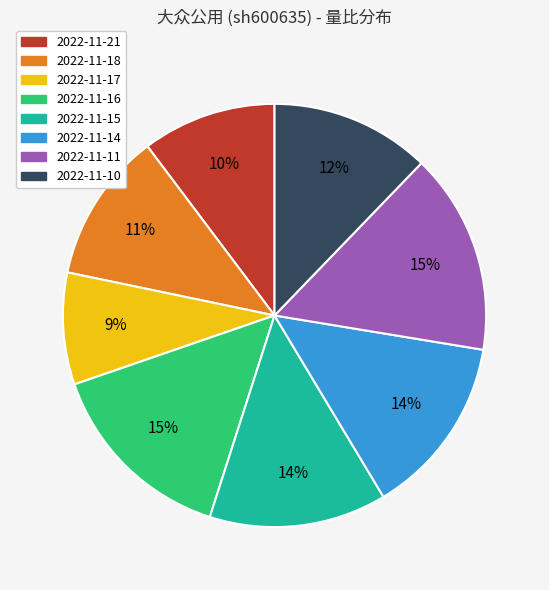

Which has a higher value, 2022-11-21 or 2022-11-14?

2022-11-14